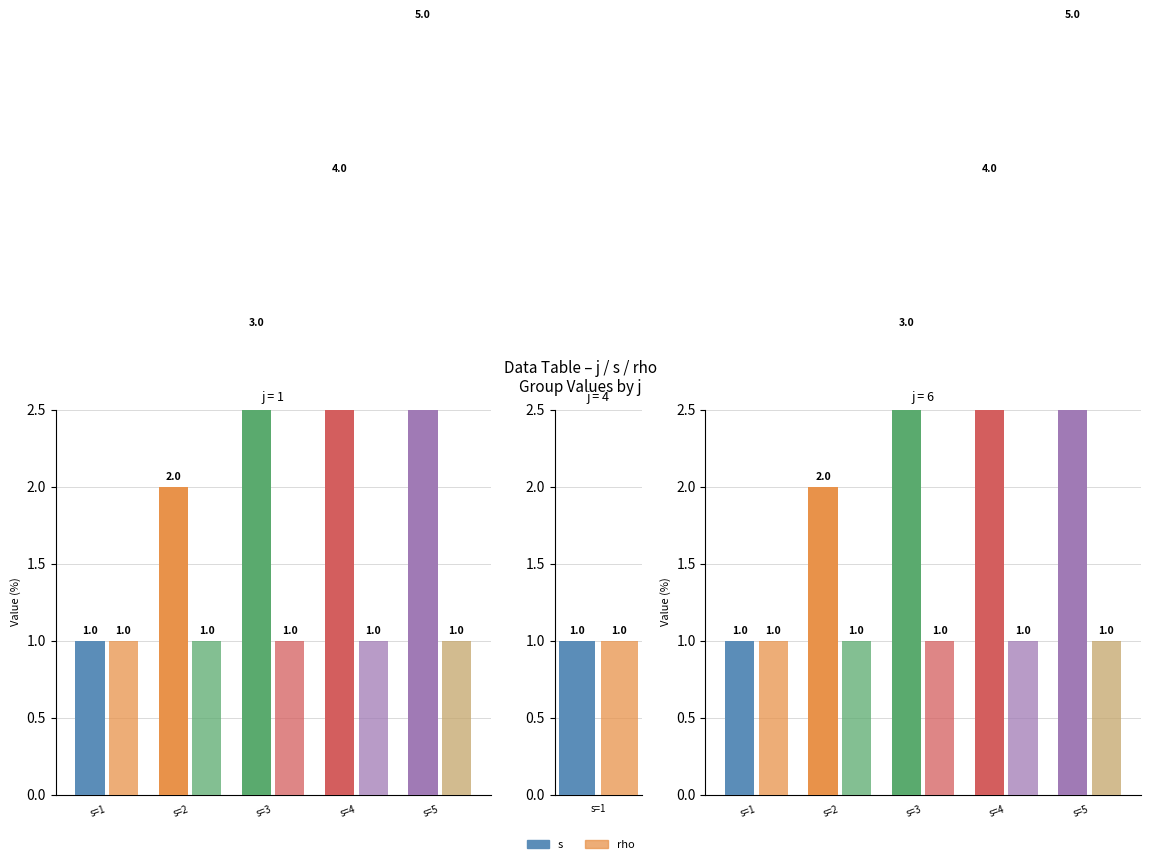

Reading right to left, transcribe all the data shown in this chart.

s: s=5=5	s=4=4	s=3=3	s=2=2	s=1=1
rho: s=5=1	s=4=1	s=3=1	s=2=1	s=1=1